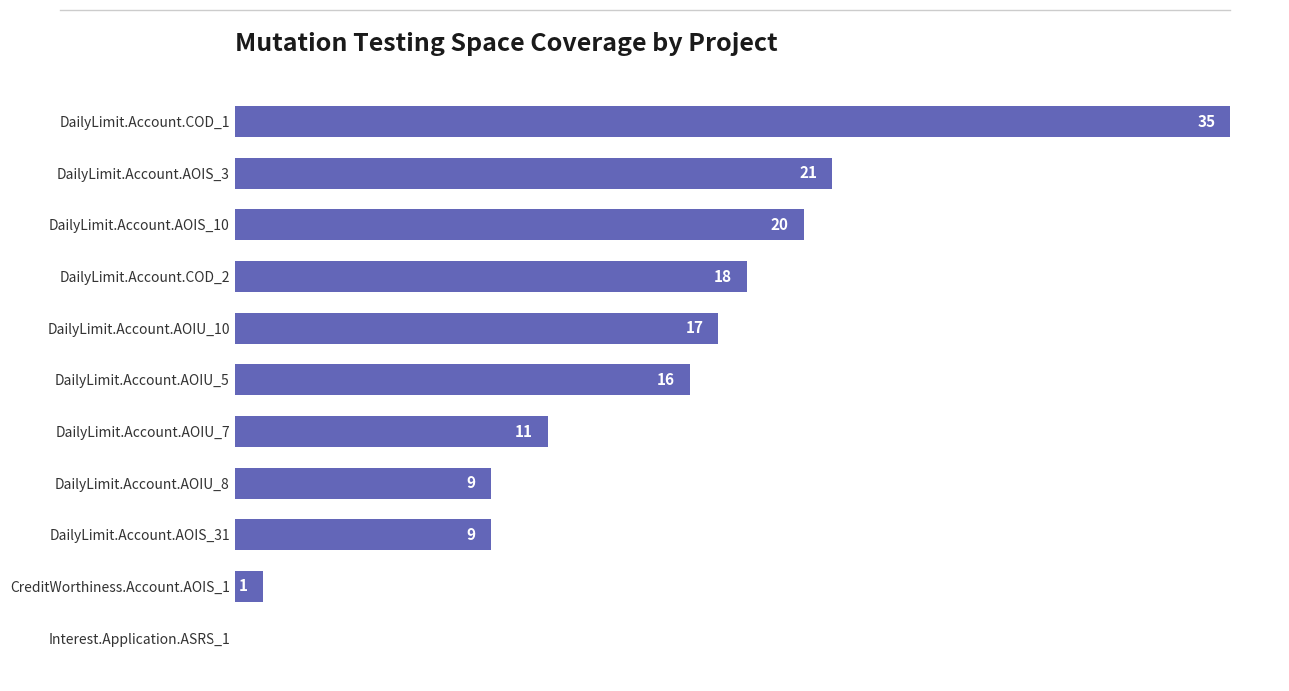

Reading top to bottom, what are all the values shown in this chart?

DailyLimit.Account.COD_1=35	DailyLimit.Account.AOIS_3=21	DailyLimit.Account.AOIS_10=20	DailyLimit.Account.COD_2=18	DailyLimit.Account.AOIU_10=17	DailyLimit.Account.AOIU_5=16	DailyLimit.Account.AOIU_7=11	DailyLimit.Account.AOIU_8=9	DailyLimit.Account.AOIS_31=9	CreditWorthiness.Account.AOIS_1=1	Interest.Application.ASRS_1=0